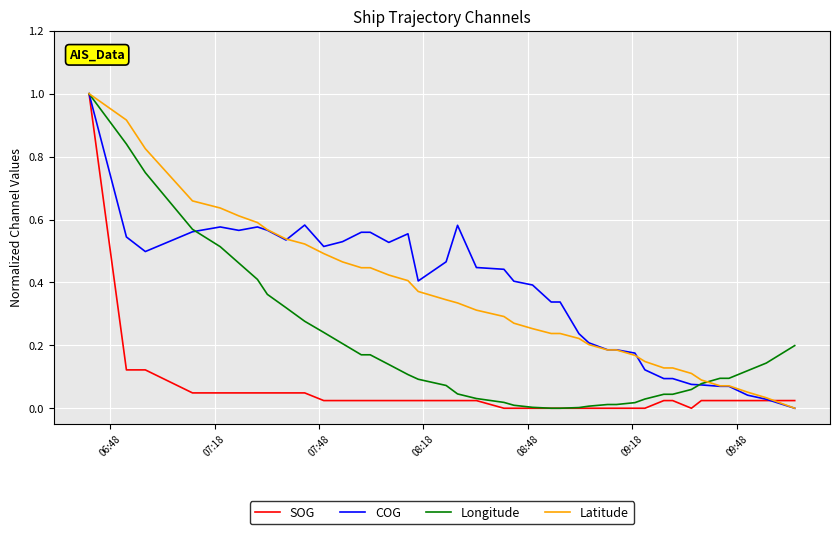

What is the highest value of the Longitude series?

1.0